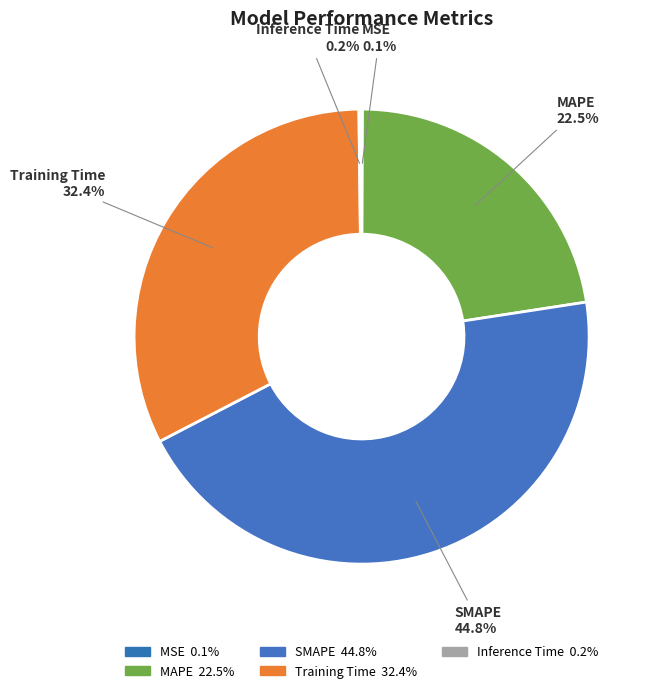

How many slices are in this pie chart?

5